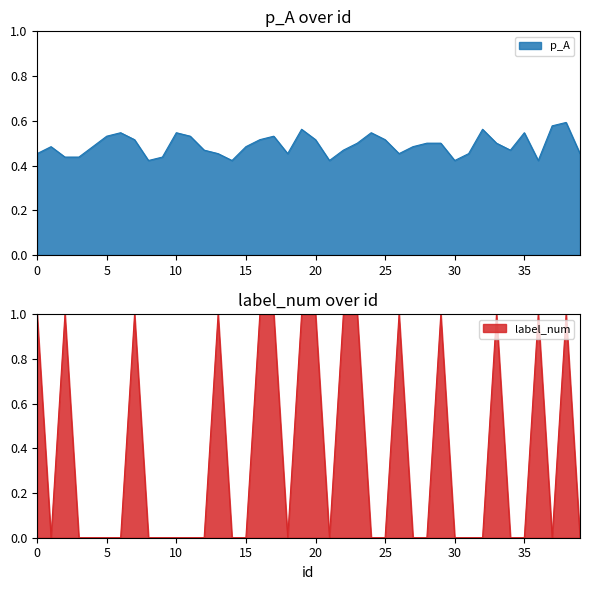

Which has a higher value, 37 or 30?

37